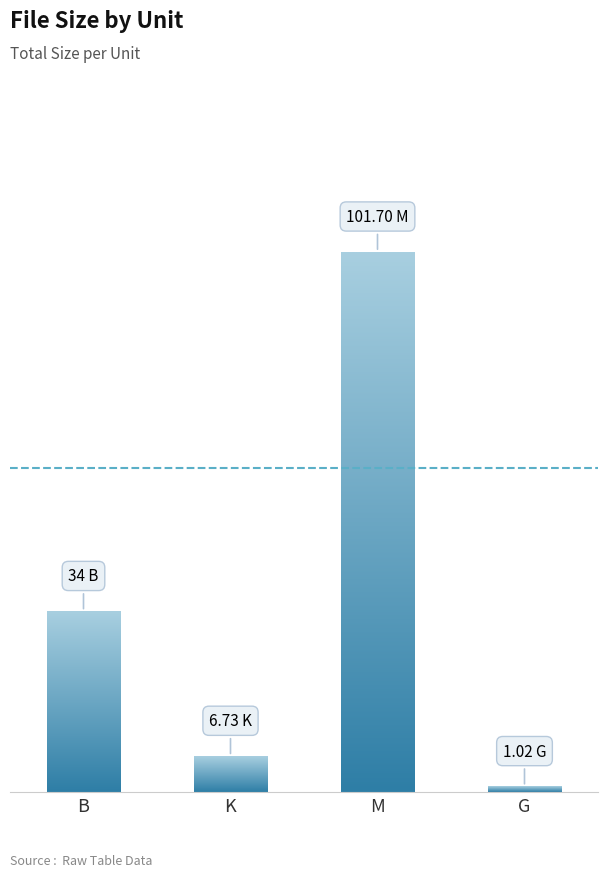

What is the sum of all values?

143.5